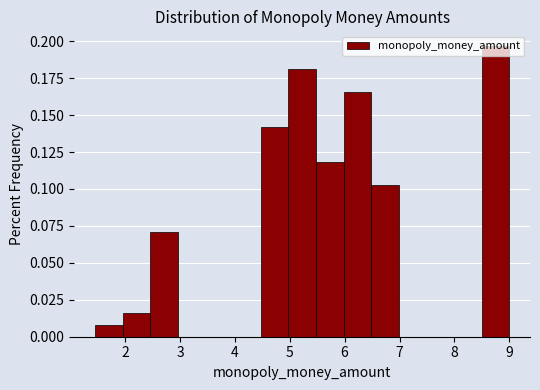

How tall is the bar that spans 5.5 to 6.0 on the x-axis? Neither the bar edges nor the heights are printed on the chart, so give them approximately, as read against the axes.

0.120